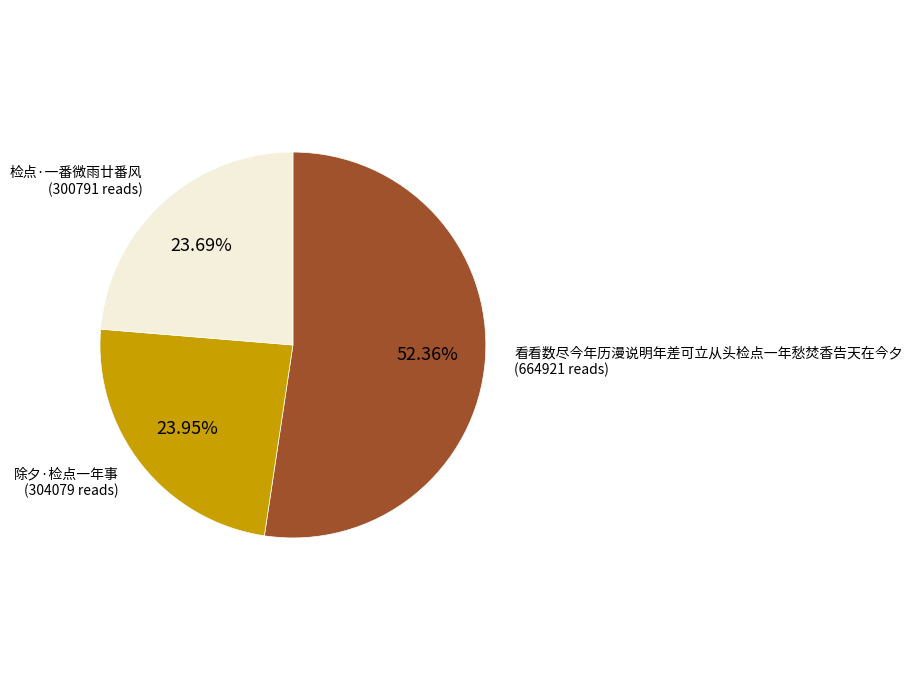

Is there any slice that represents more than half of the pie?

Yes